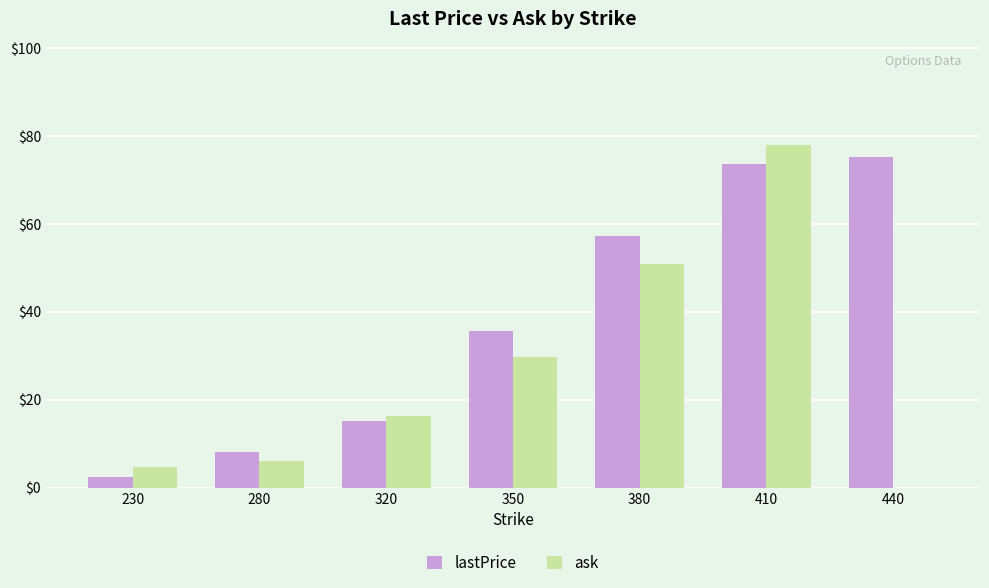

What are all the series names shown in the legend?

lastPrice, ask